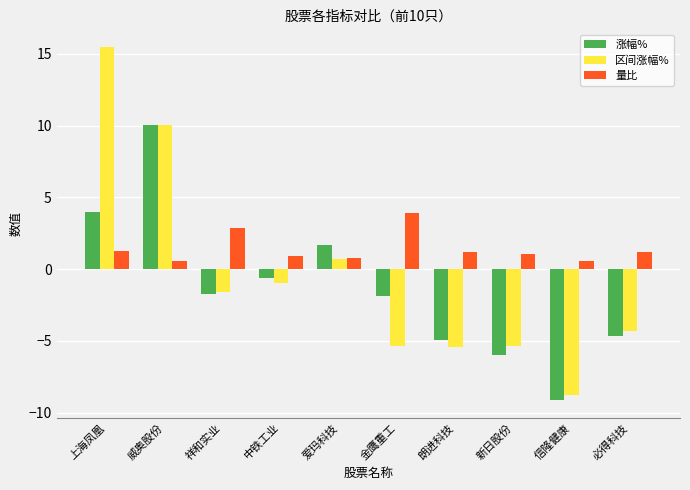

What is the greatest value displayed?

15.5